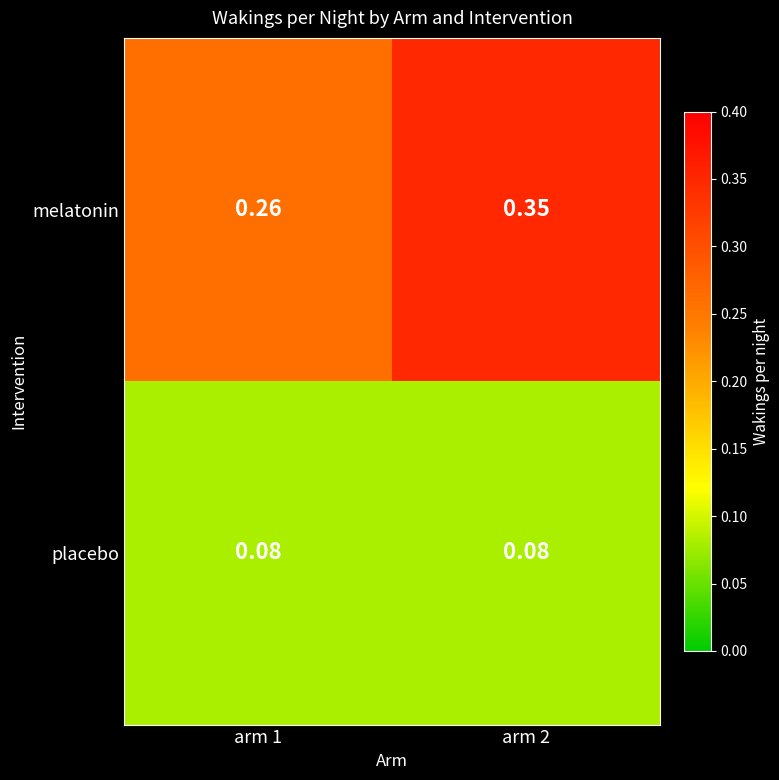

At which category is the sum across all series the highest?

arm 2